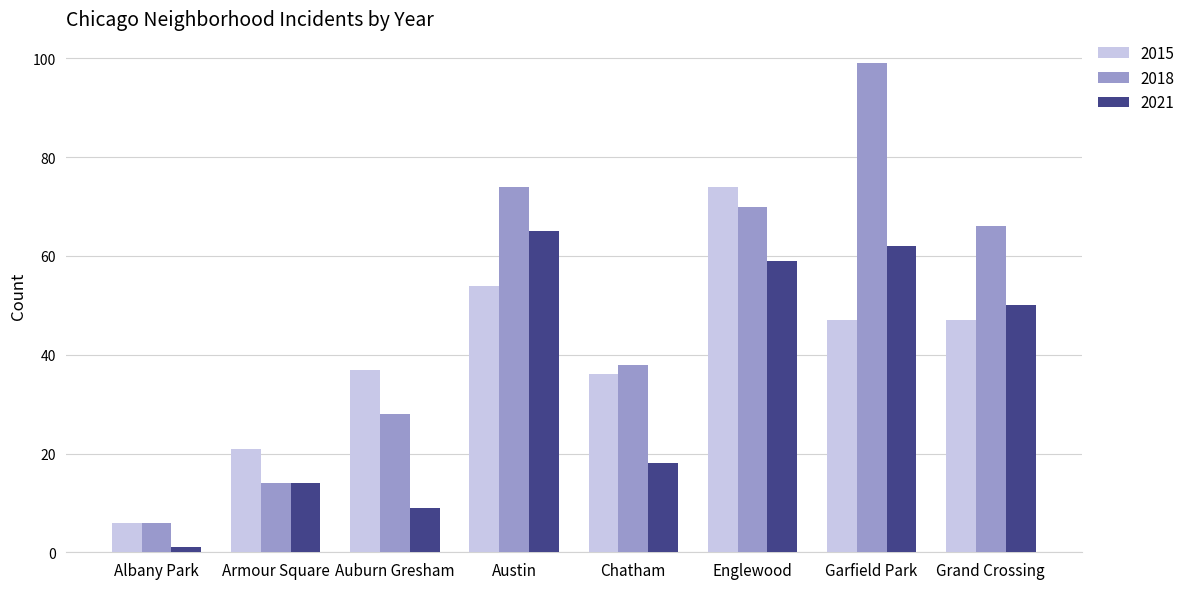

Rank the series at Englewood from lowest to highest value.

2021, 2018, 2015